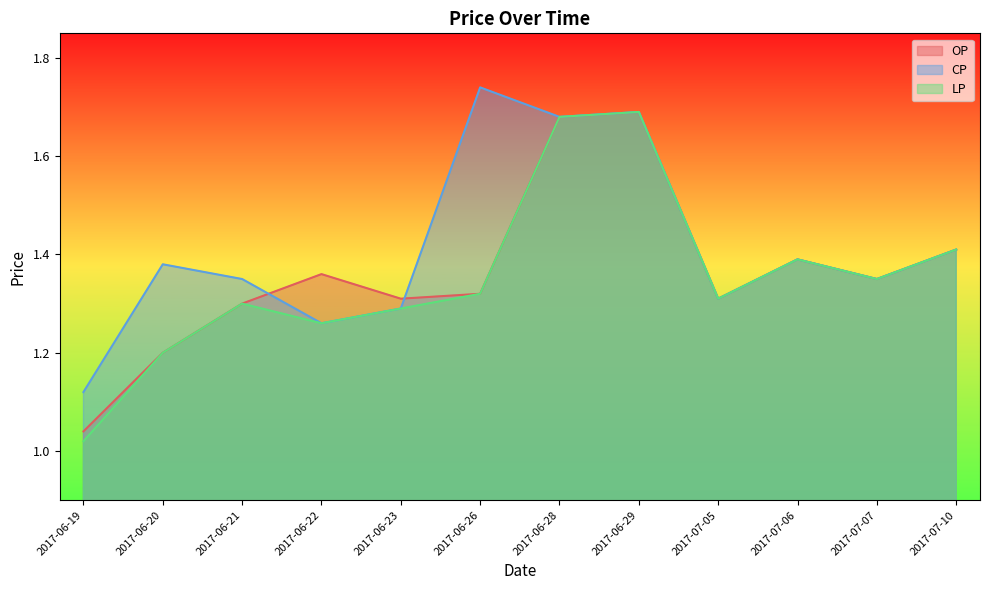

List the labels in order of CP value, largest first.

2017-06-26, 2017-06-29, 2017-06-28, 2017-07-10, 2017-07-06, 2017-06-20, 2017-06-21, 2017-07-07, 2017-07-05, 2017-06-23, 2017-06-22, 2017-06-19